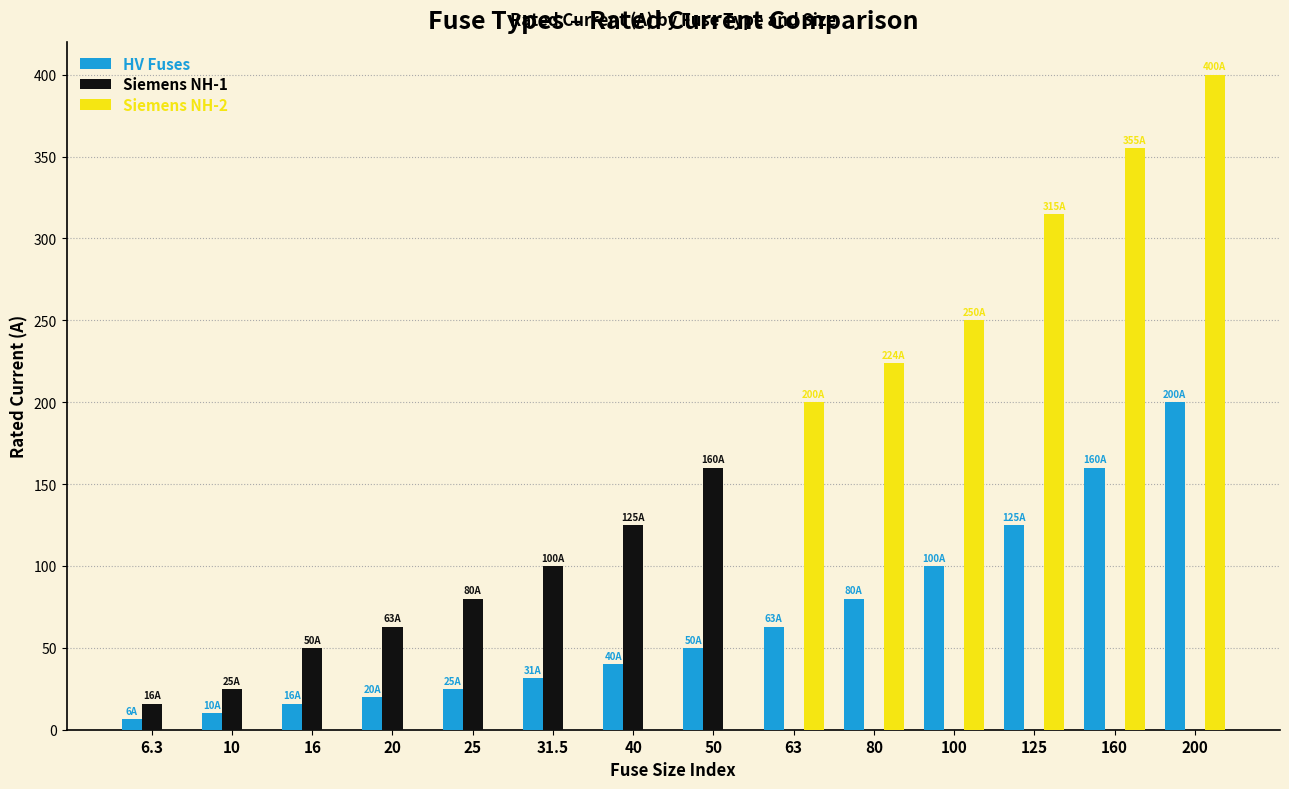

How many groups of bars are there?

14